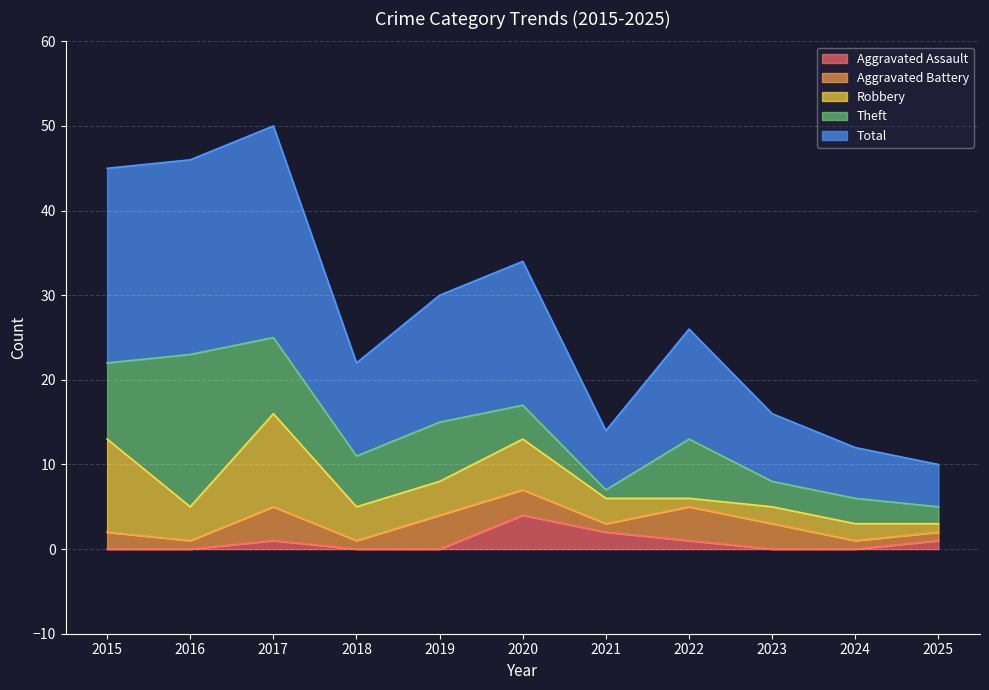

What is the difference between the maximum and minimum values in the Aggravated Assault series?

4